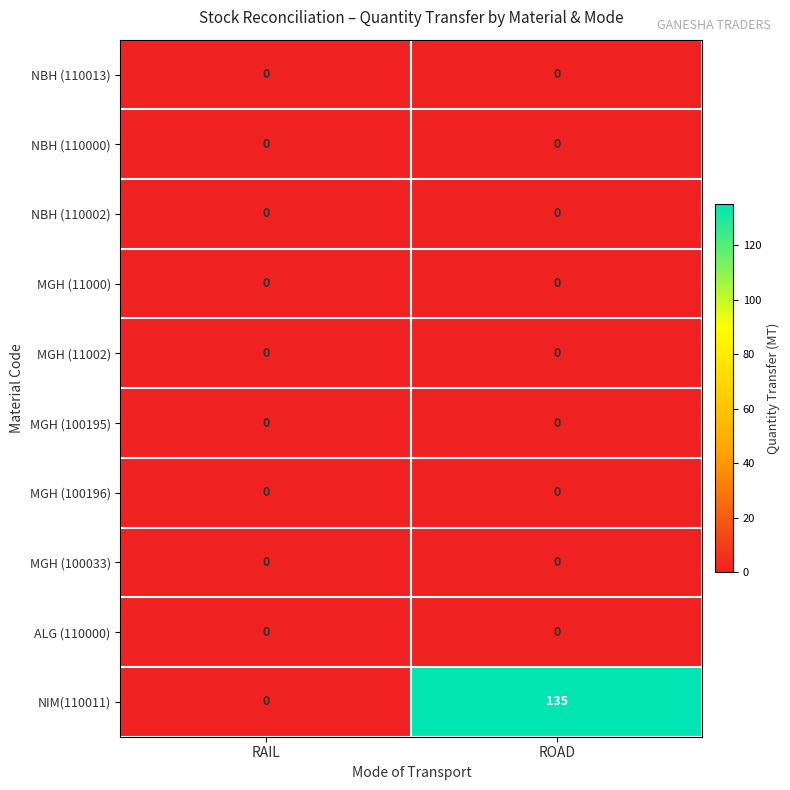

Which series has the largest total across all categories?

NIM(110011)